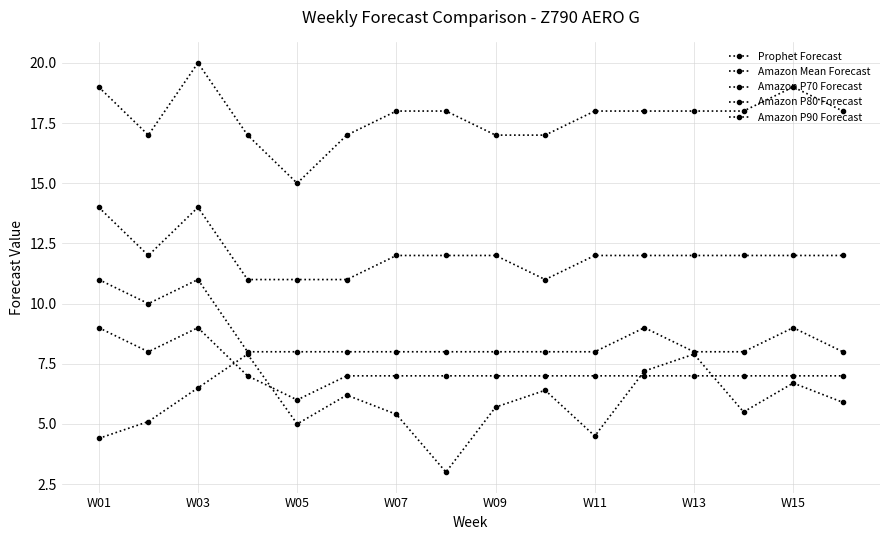

What is the maximum value shown in the chart?

20.0